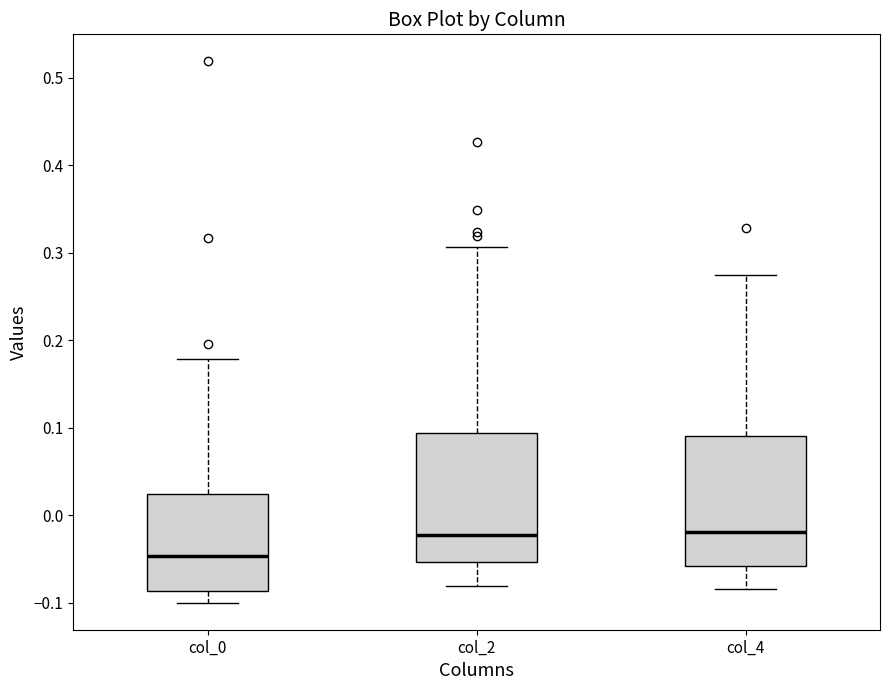

Where does the upper whisker of the box for col_0 end on the y-axis? The values are not printed on the chart, so give them approximately, as read against the axis.

0.18